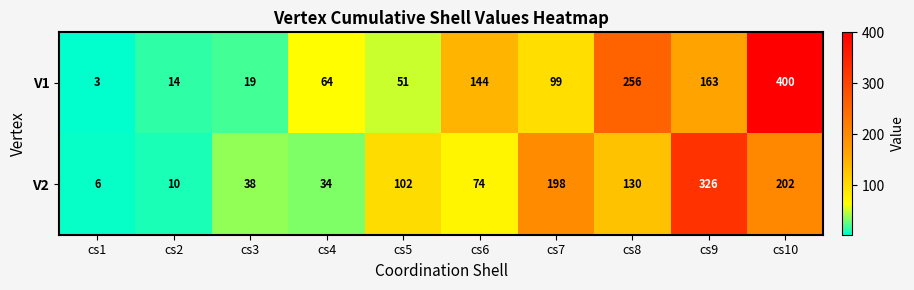

The value of V1 at cs8 is 151. True or false?

False